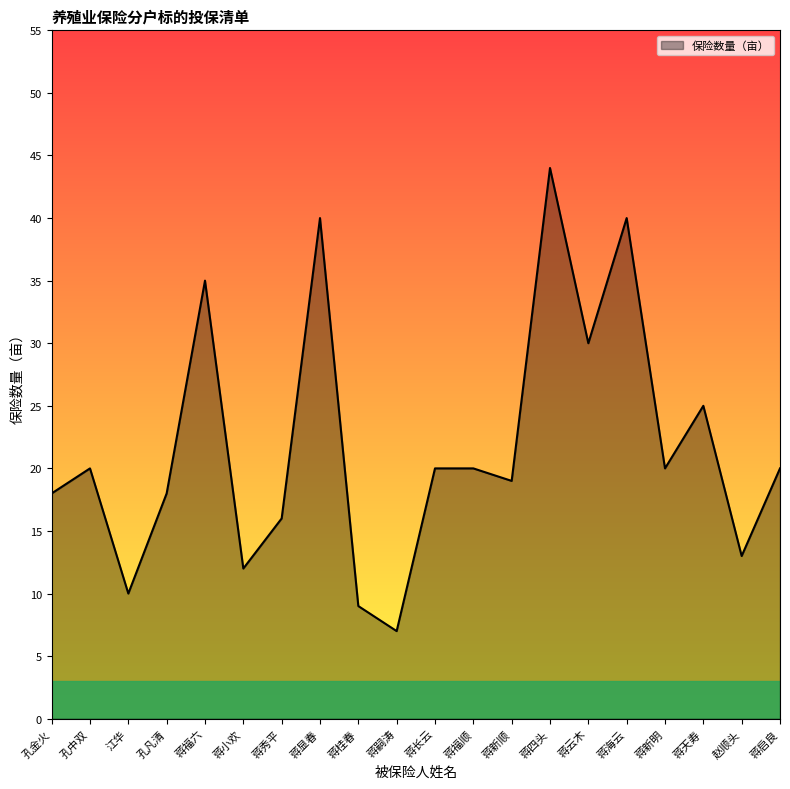

At which category does the chart reach its peak across all series?

蒋四头